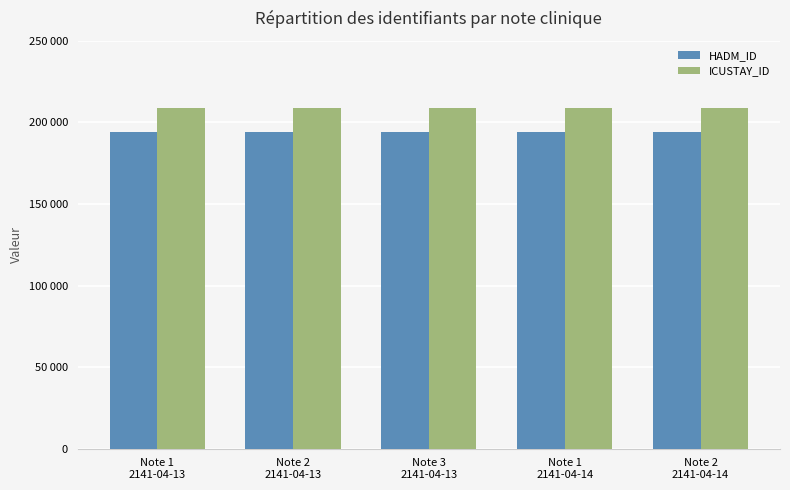

What are all the series names shown in the legend?

HADM_ID, ICUSTAY_ID